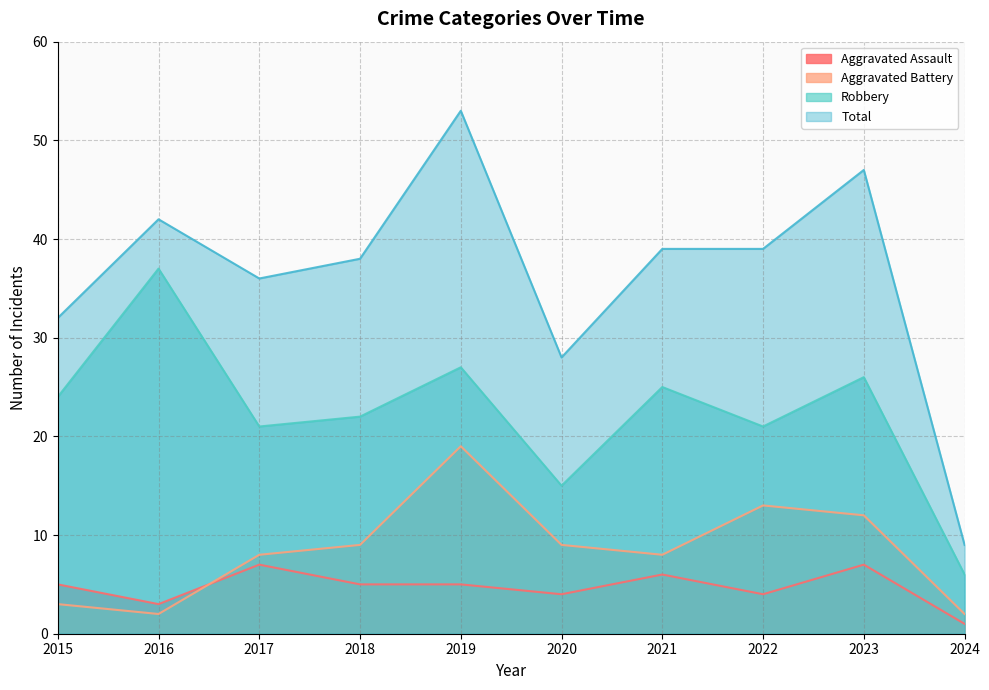

What is the sum of the Robbery values at 2017 and 2021?

46